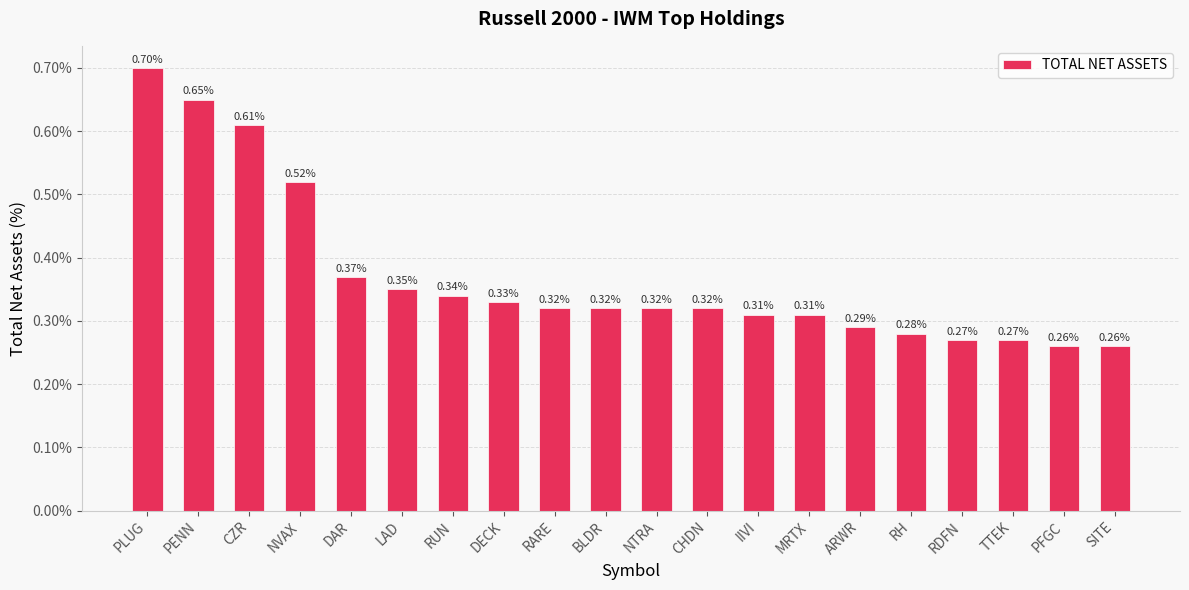

Does the chart contain any negative values?

No